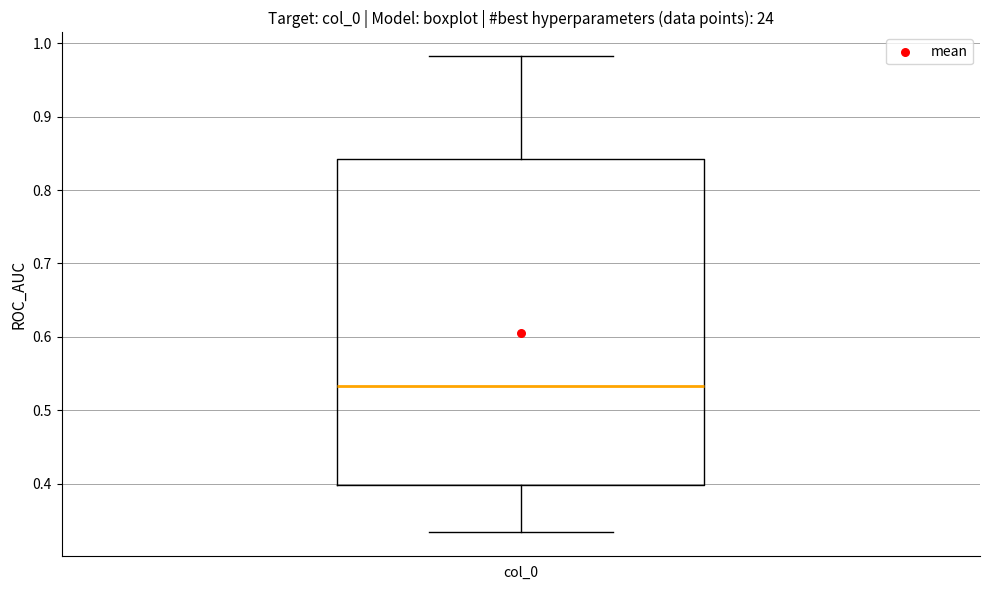

Transcribe this box plot: give where the median line is, the range the box spans, and where the two whiskers end, as read against the y-axis. The values are not printed on the chart, so give them approximately, as read against the axis.

median 0.53, box 0.40 to 0.84, whiskers 0.33 to 0.98